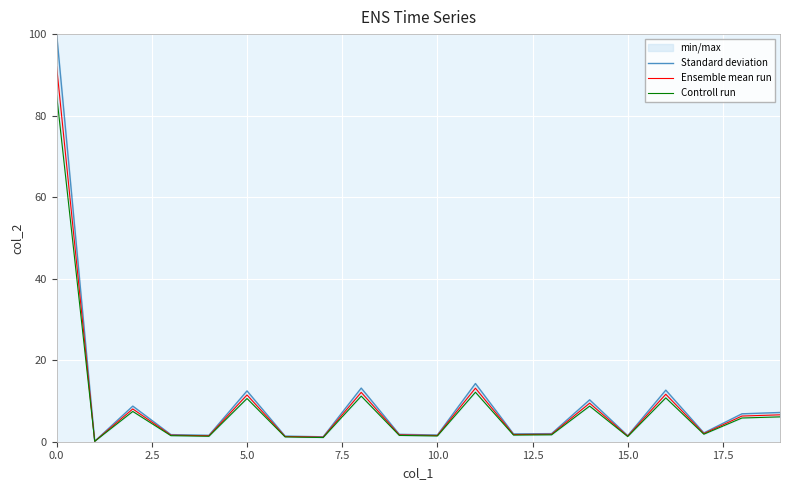

Does the chart display data point markers on the line(s)?

No